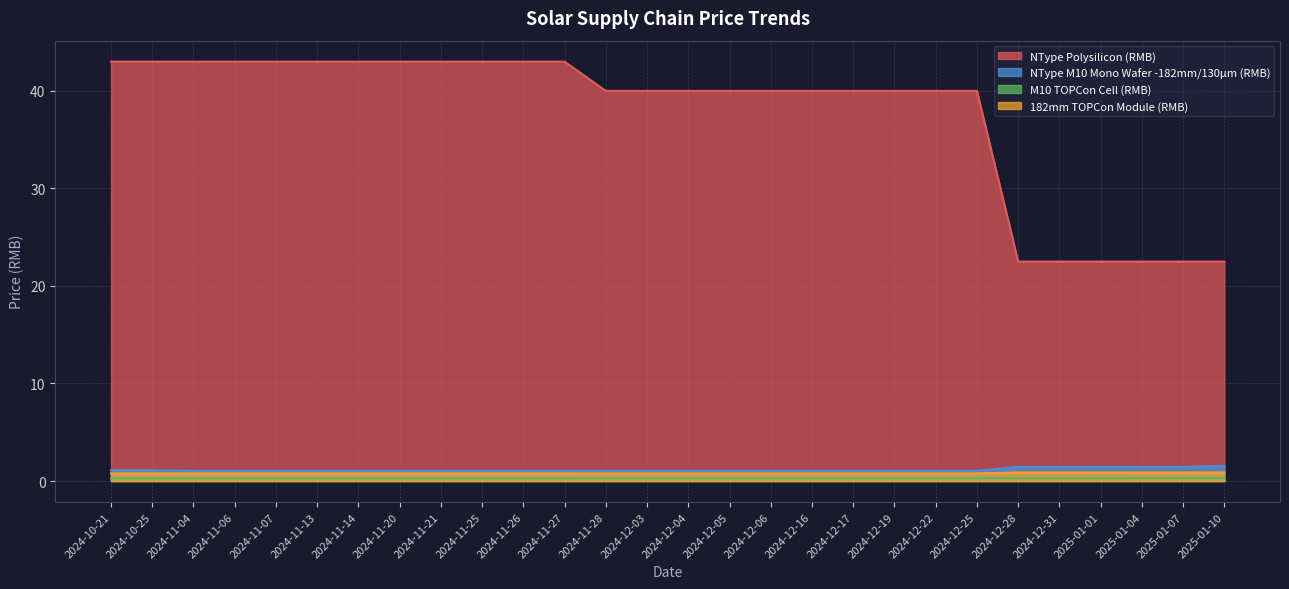

The value of M10 TOPCon Cell (RMB) at 2024-11-21 is 0.5. True or false?

False